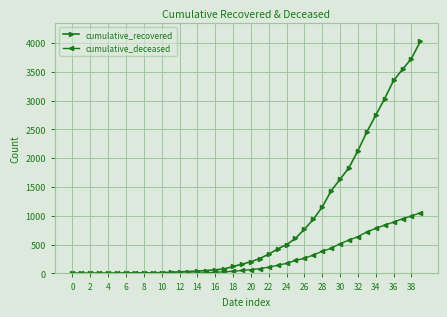

Which series has the largest range (max minus min)?

cumulative_recovered